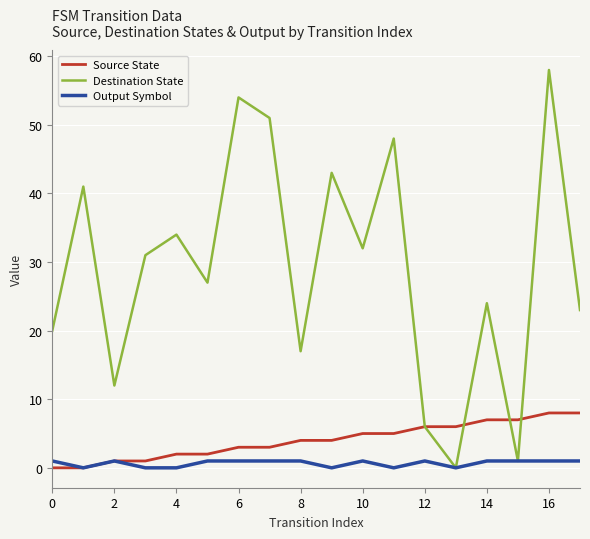

Which series has the largest range (max minus min)?

Destination State